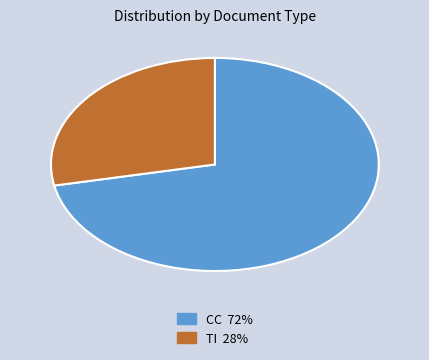

Is there a majority slice in this chart?

Yes